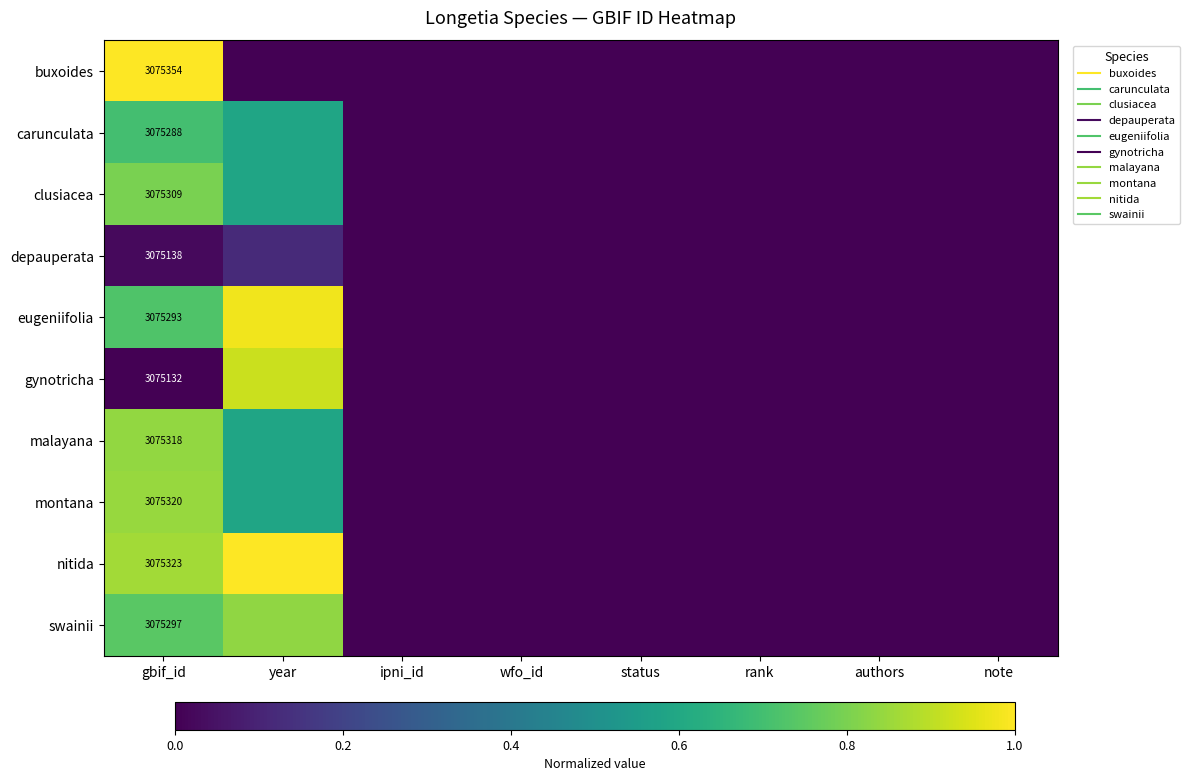

Between ipni_id and gbif_id, which is larger?

gbif_id